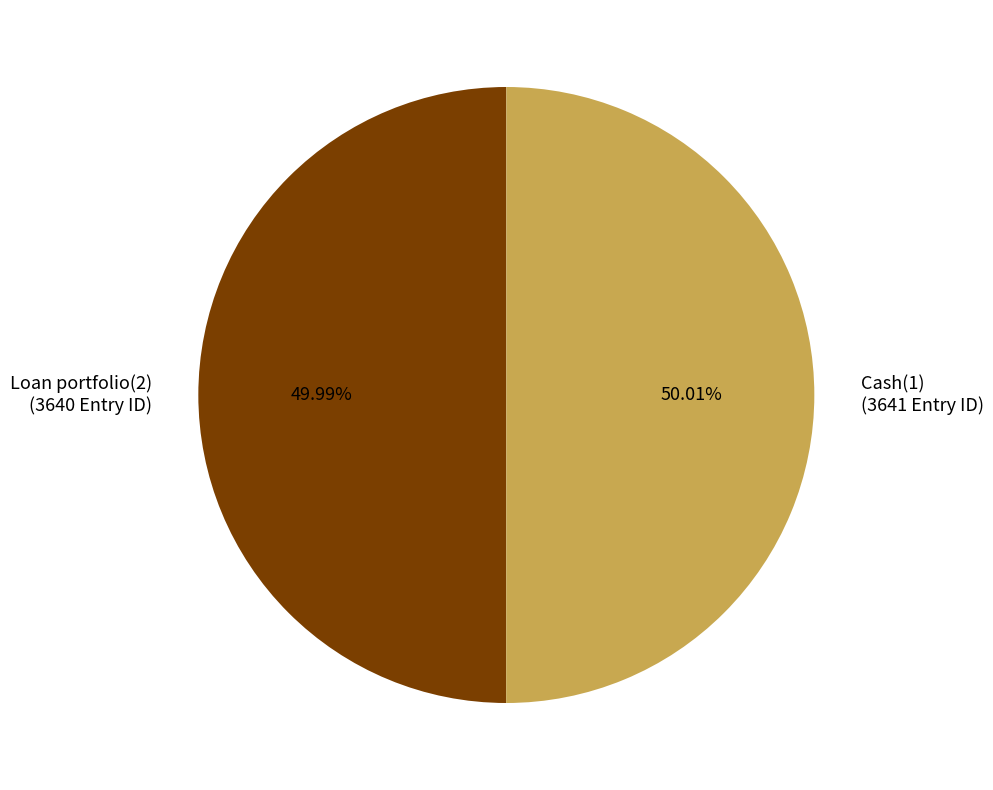

Approximately how many times larger is the value at Loan portfolio(2) (3640 Entry ID) compared to Cash(1) (3641 Entry ID)?

1.0